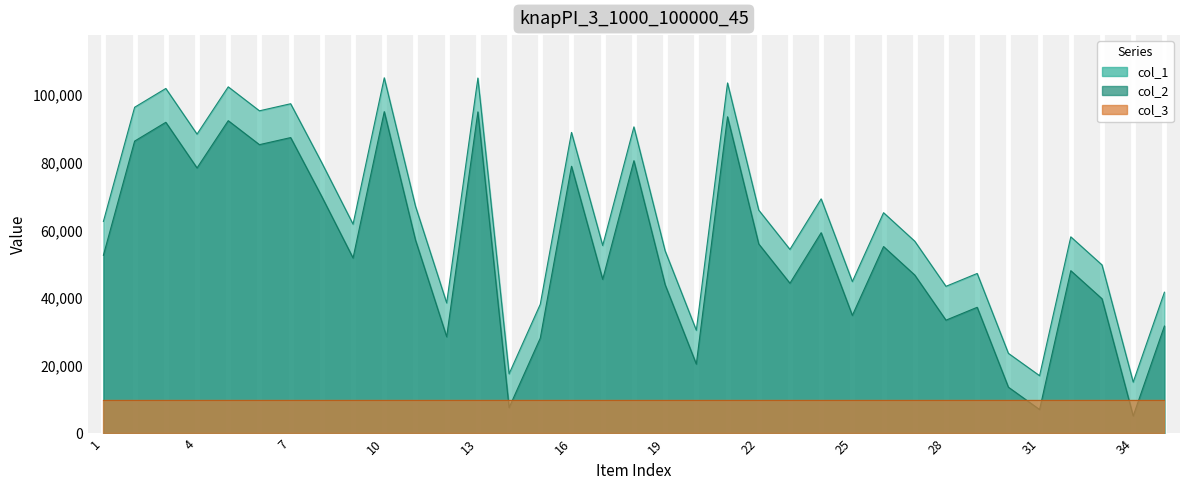

What is the greatest value displayed?

105102